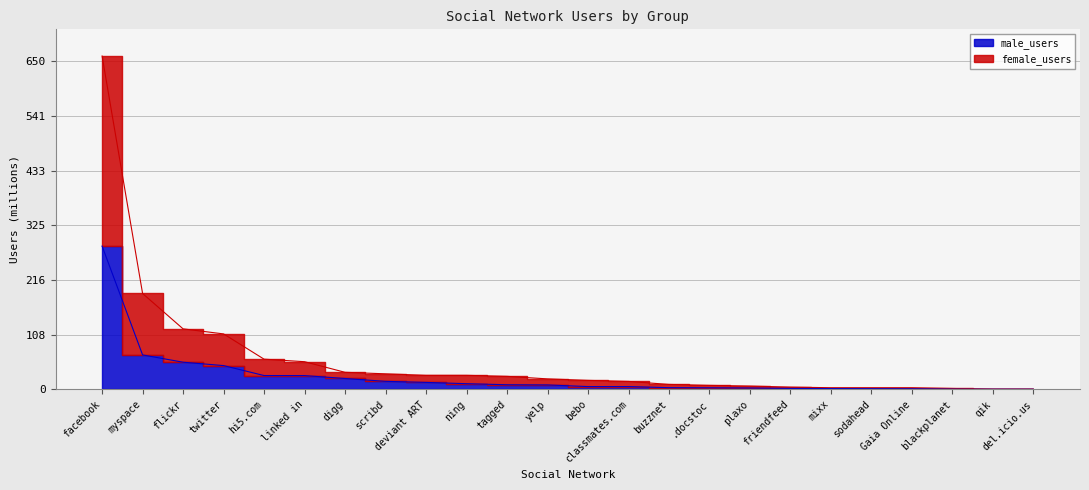

What position from the left is linked in?

6